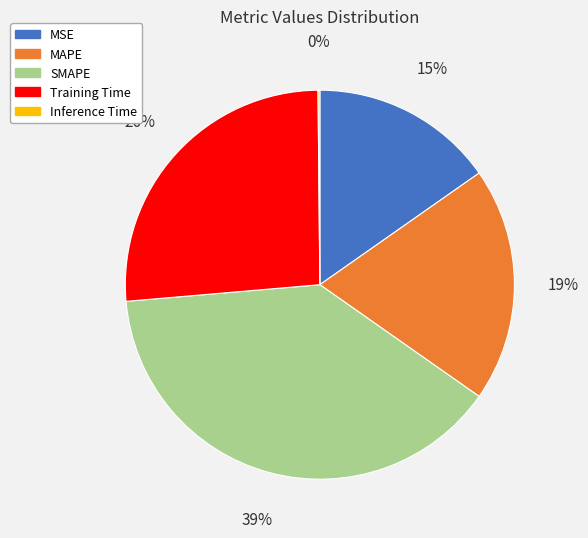

True or false: MAPE accounts for 19% of the total.

True